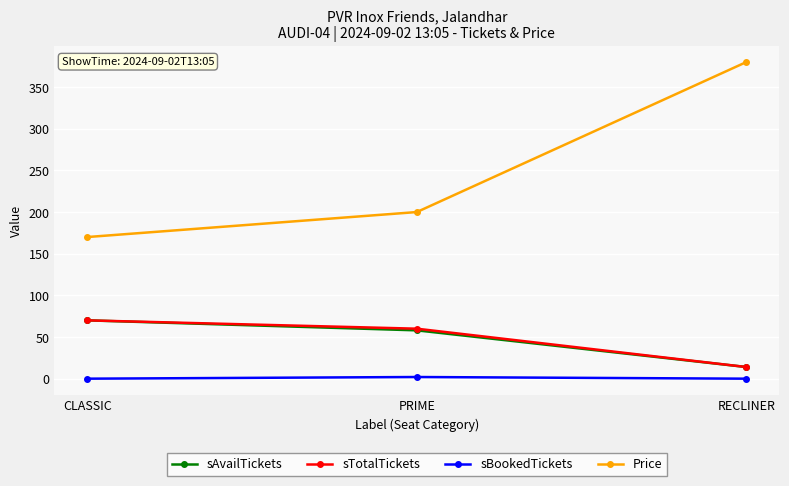

Between PRIME and RECLINER, which series saw the biggest shift?

Price